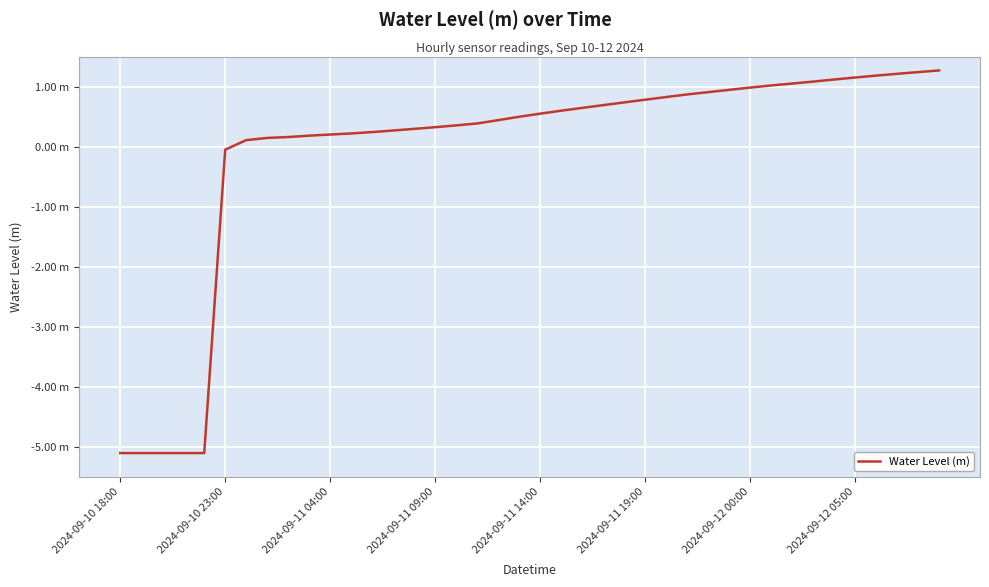

What is the greatest value displayed?

1.3